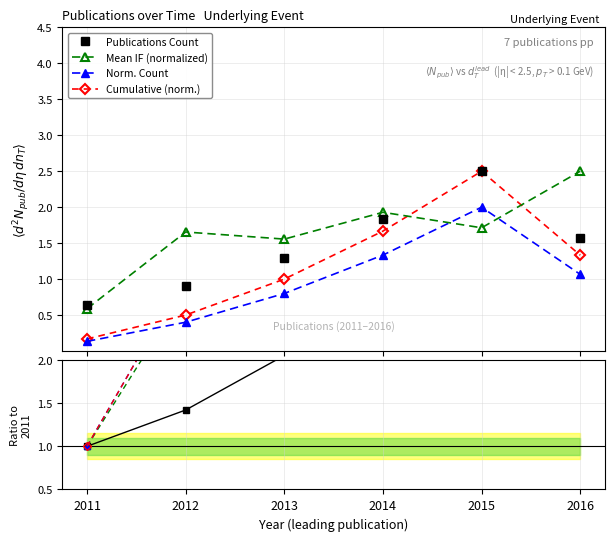

True or false: Cumulative (norm.) and Mean IF (normalized) cross at least once.

True